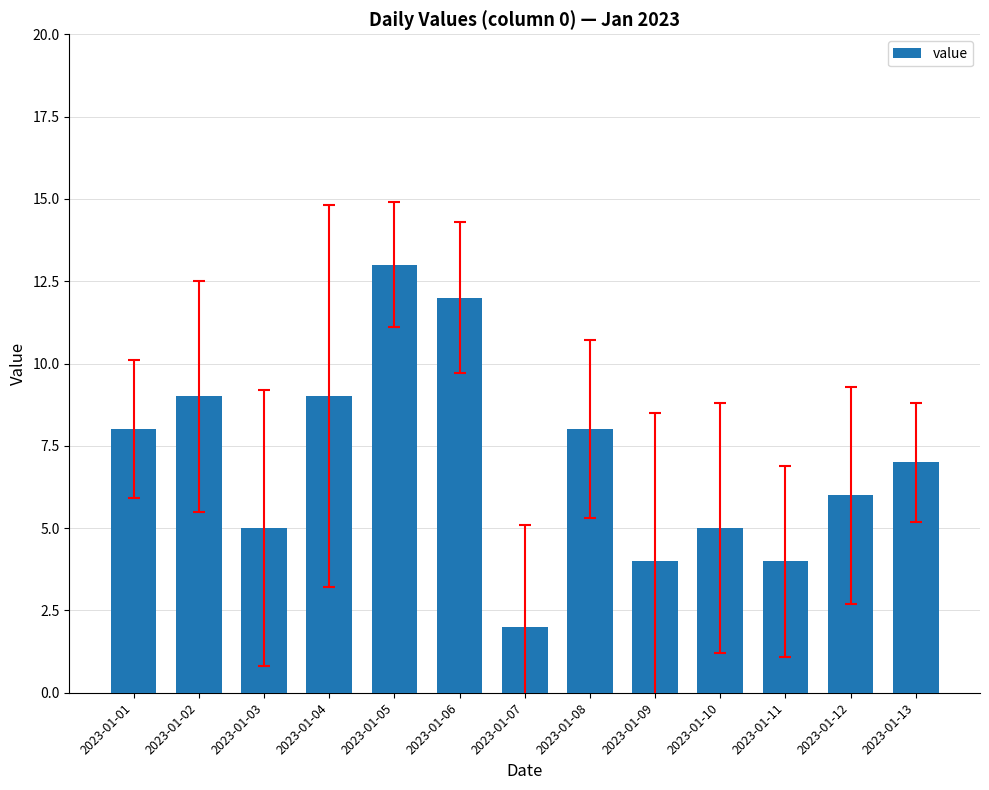

Reading right to left, extract all data points from this chart.

7	6	4	5	4	8	2	12	13	9	5	9	8